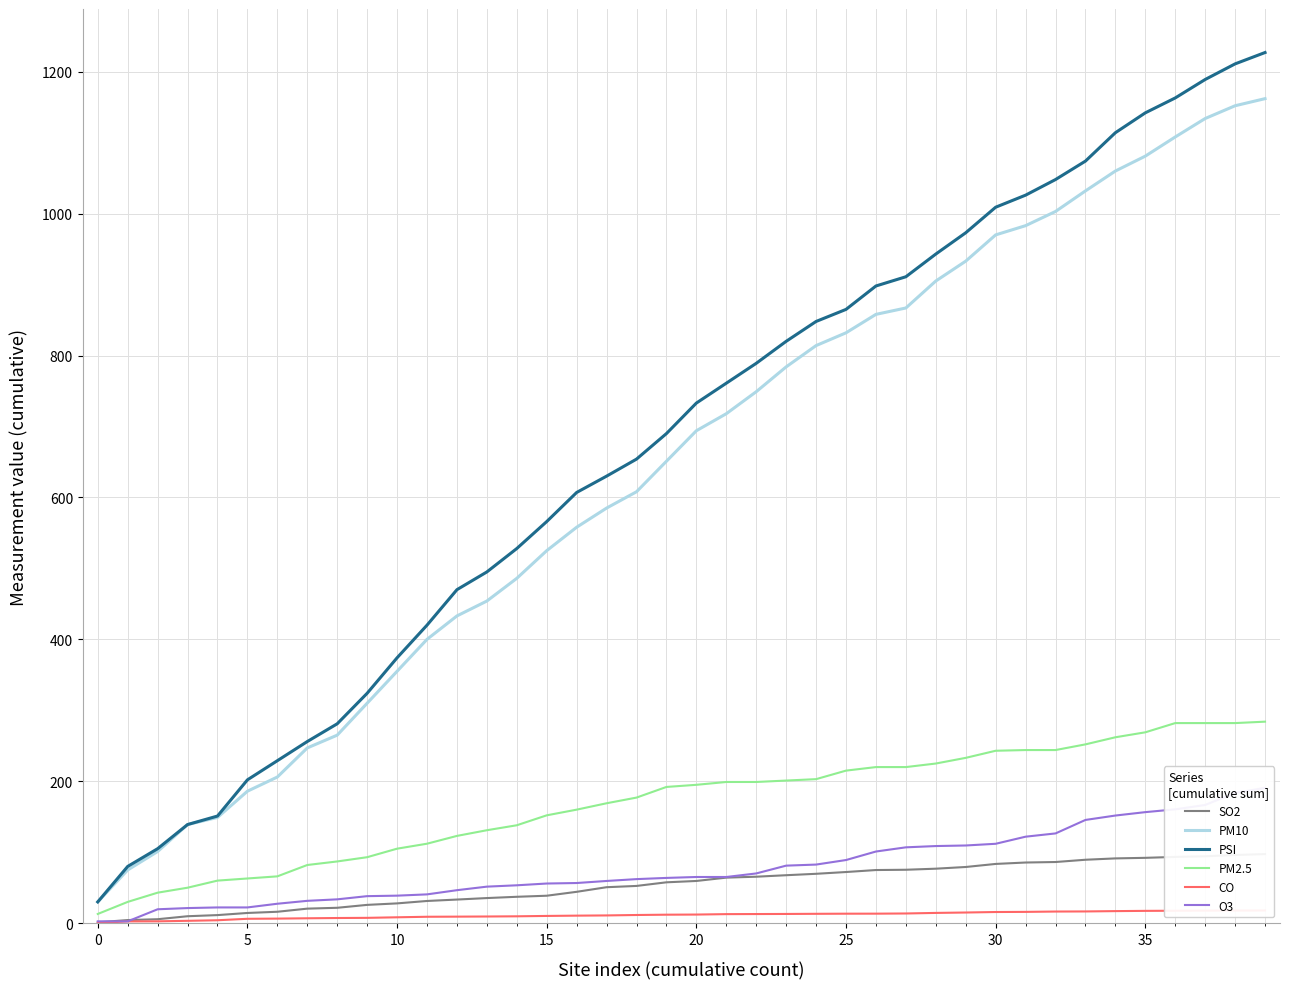

The value of CO at 22 is 12.9. True or false?

True